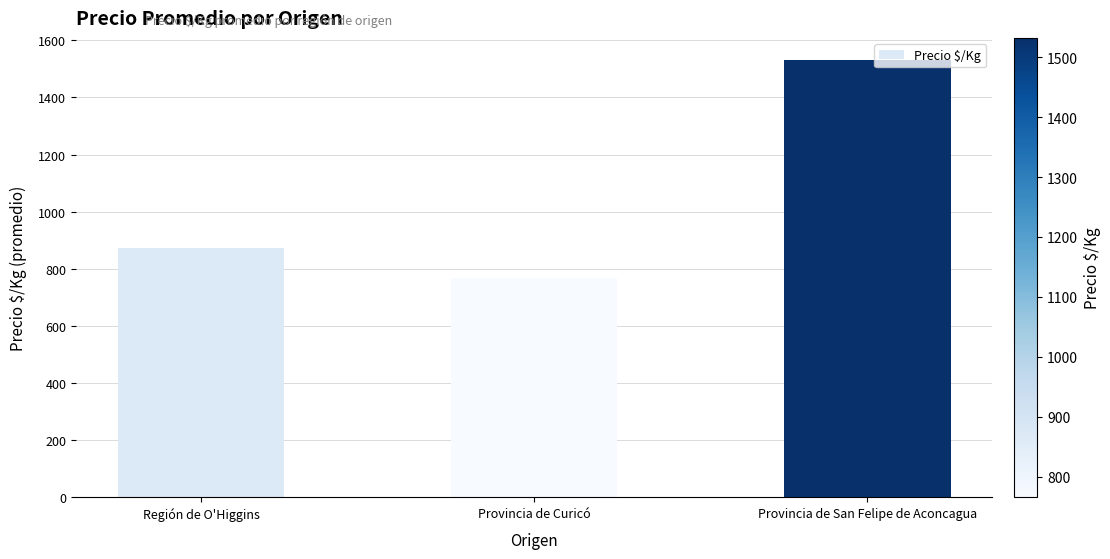

Which category has the lowest value across all series?

Provincia de Curicó